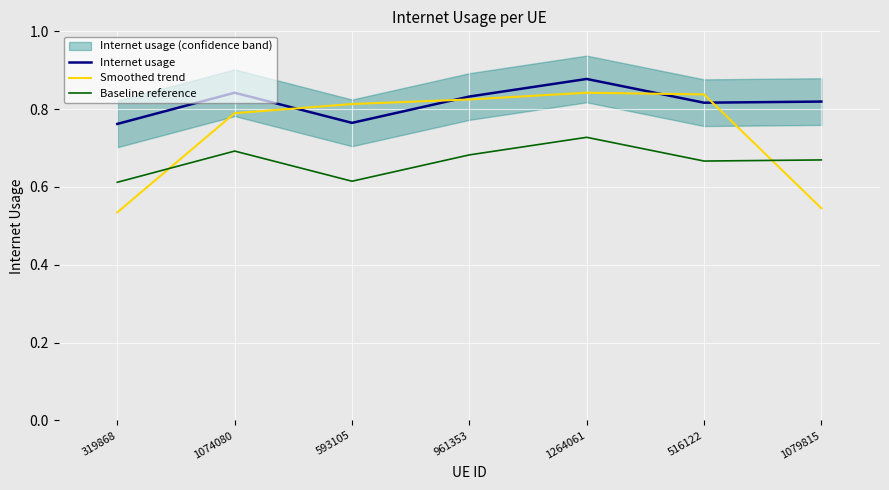

What is the minimum value for Internet usage?

0.8